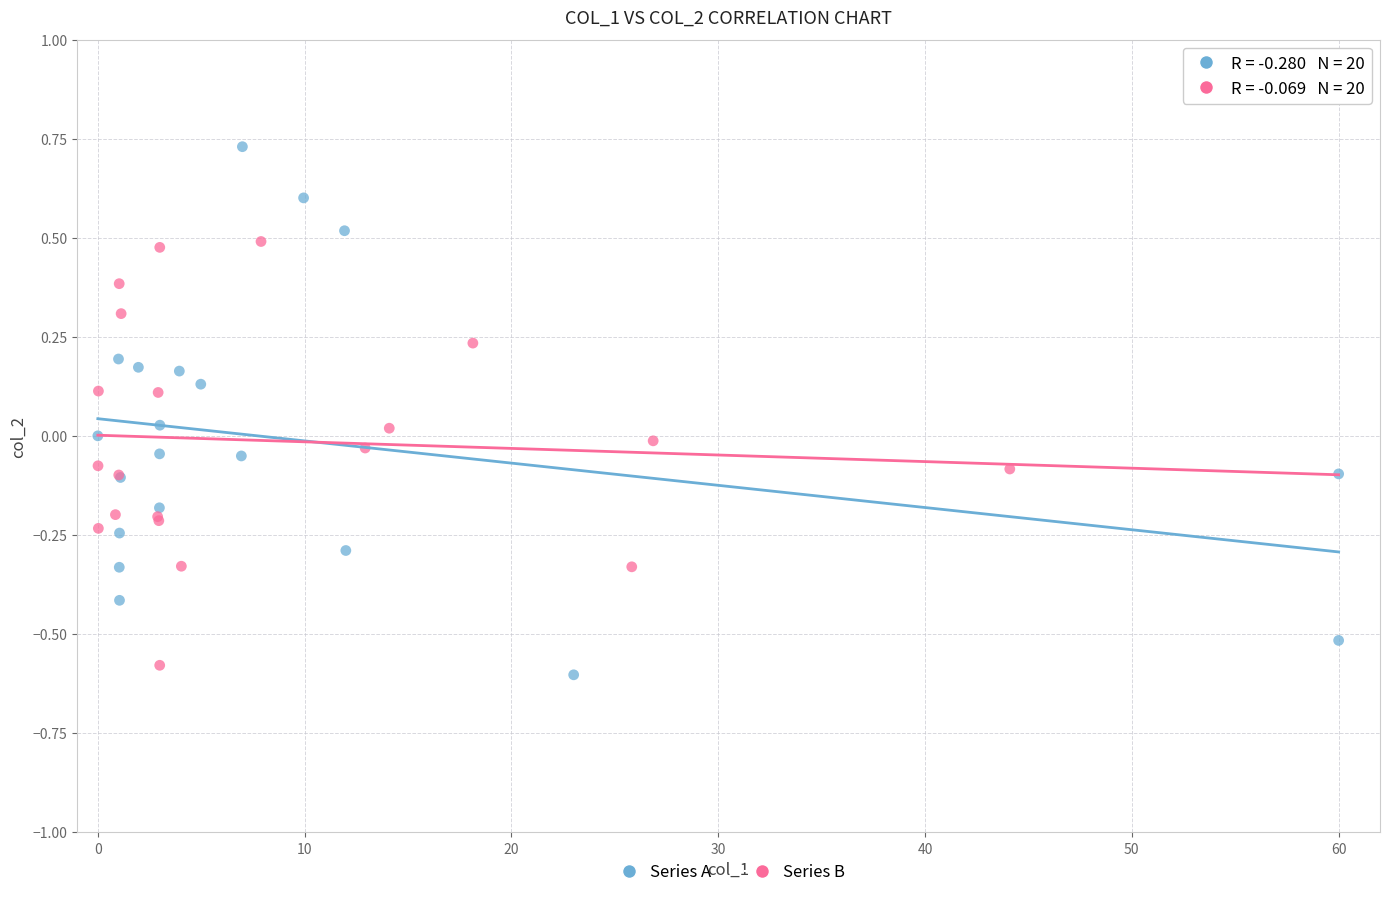

Which series reaches the maximum Y coordinate?

Series A